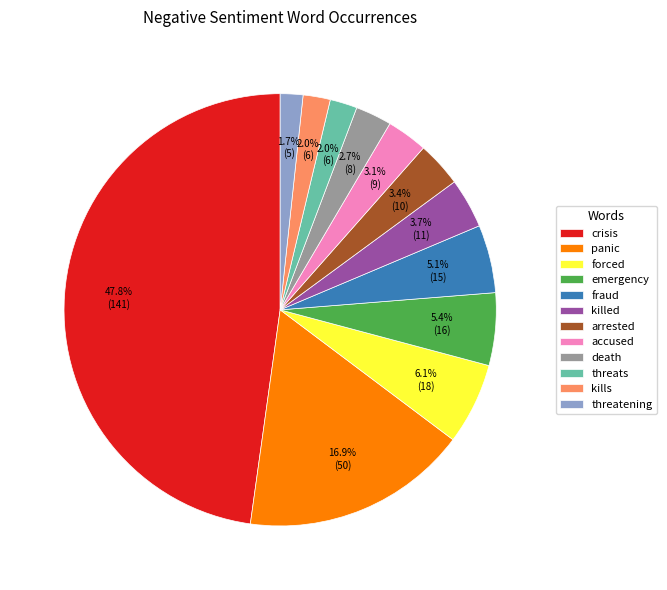

To the nearest percent, what percentage of the pie is death?

3%